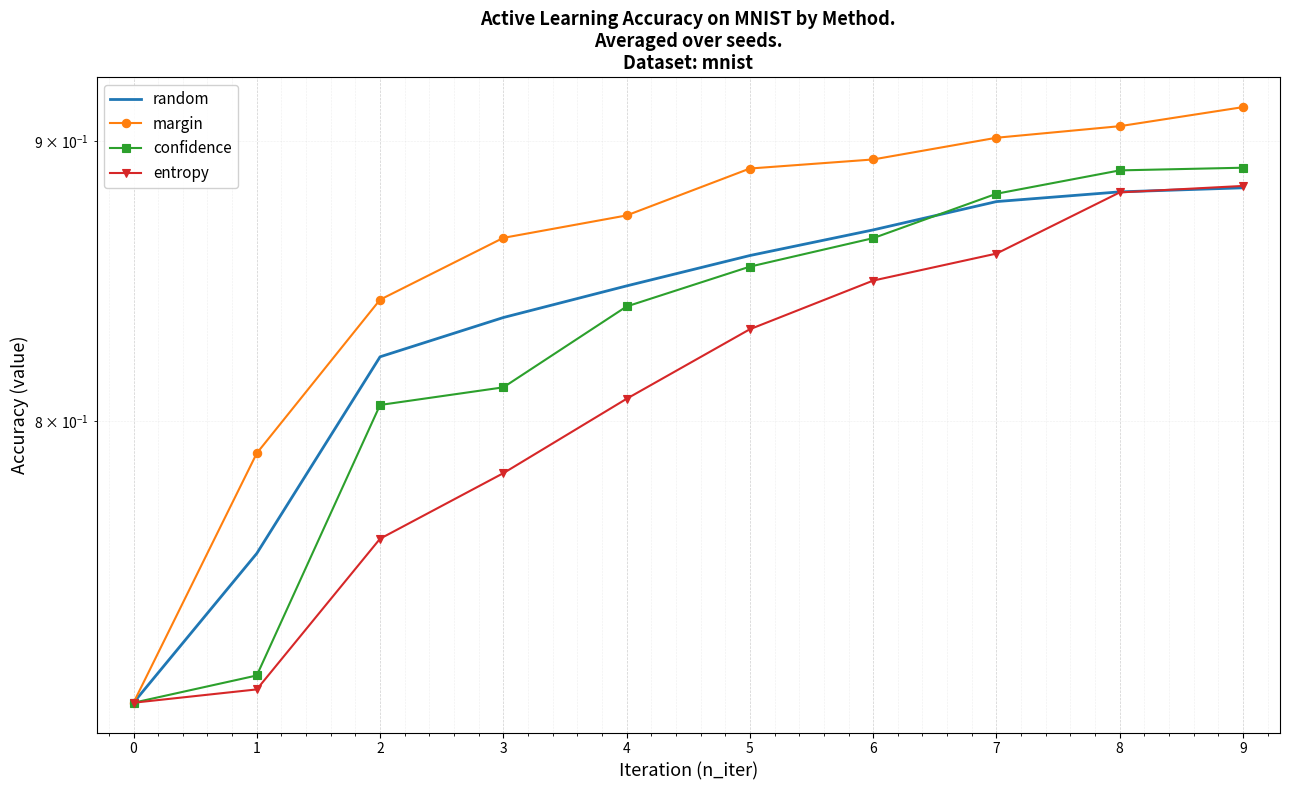

What is the total value across all series at 2?

3.2